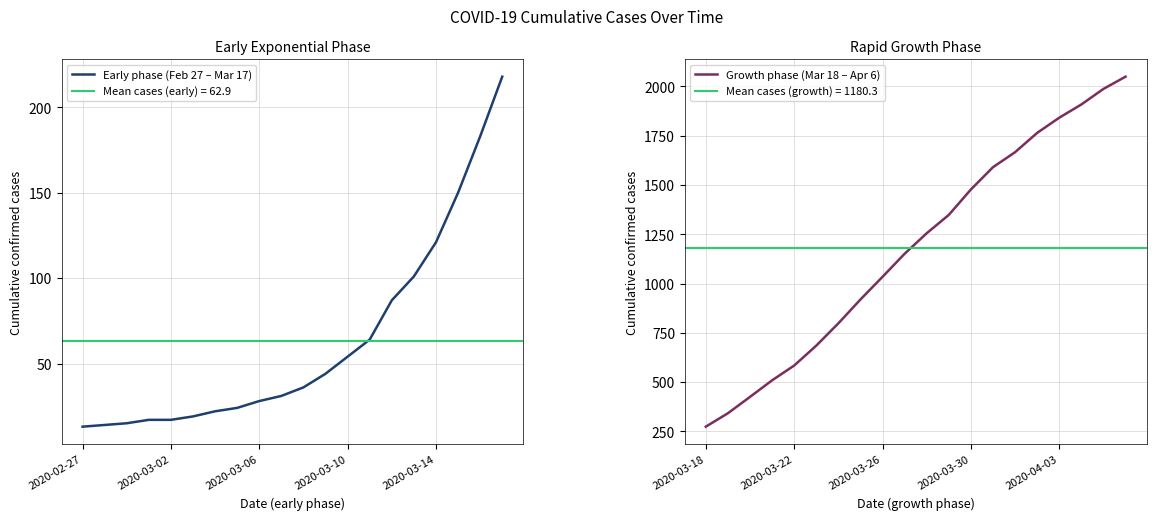

At which label does Growth phase (Mar 18 – Apr 6) reach its minimum?

2020-03-18